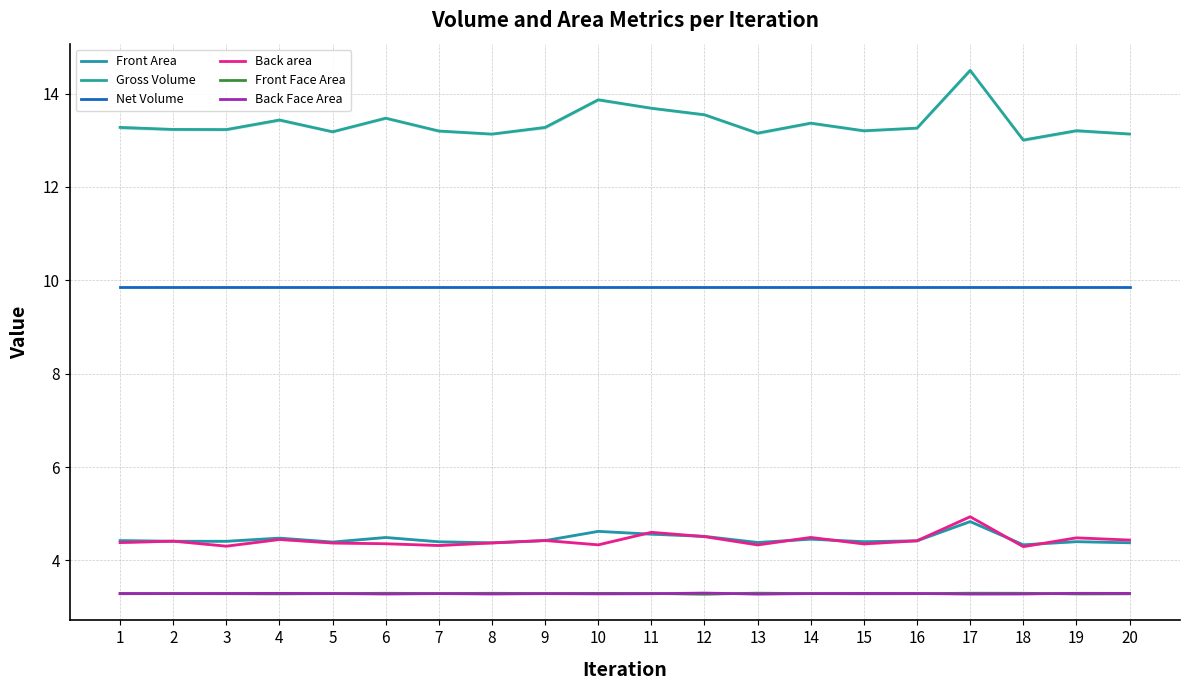

Rank the series at 11 from highest to lowest value.

Gross Volume, Net Volume, Back area, Front Area, Front Face Area, Back Face Area